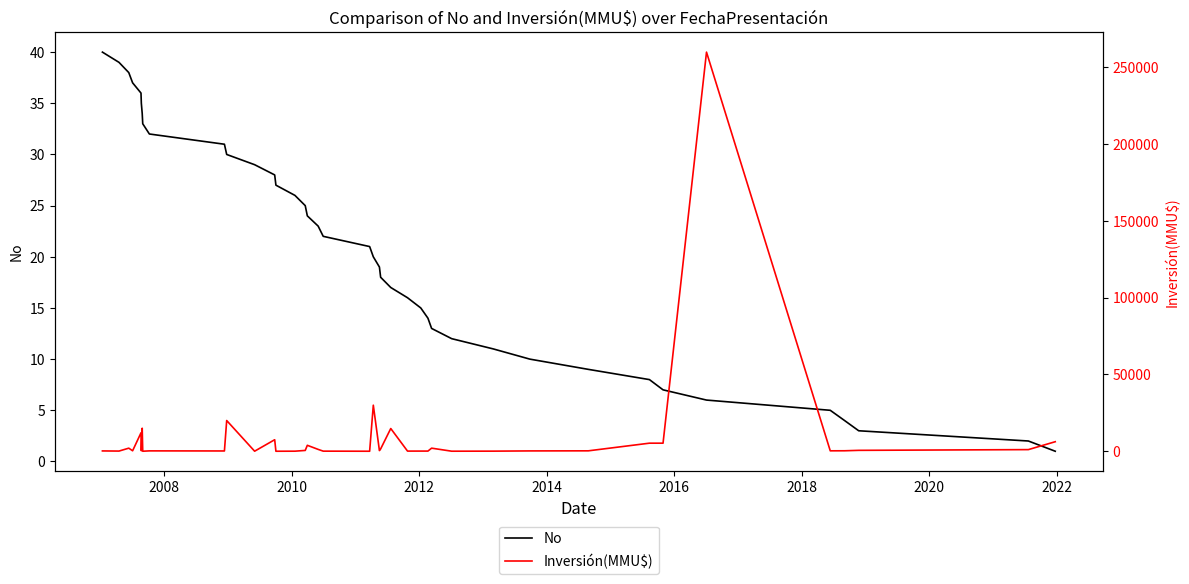

True or false: No has more than 1 points higher than both neighbors.

False